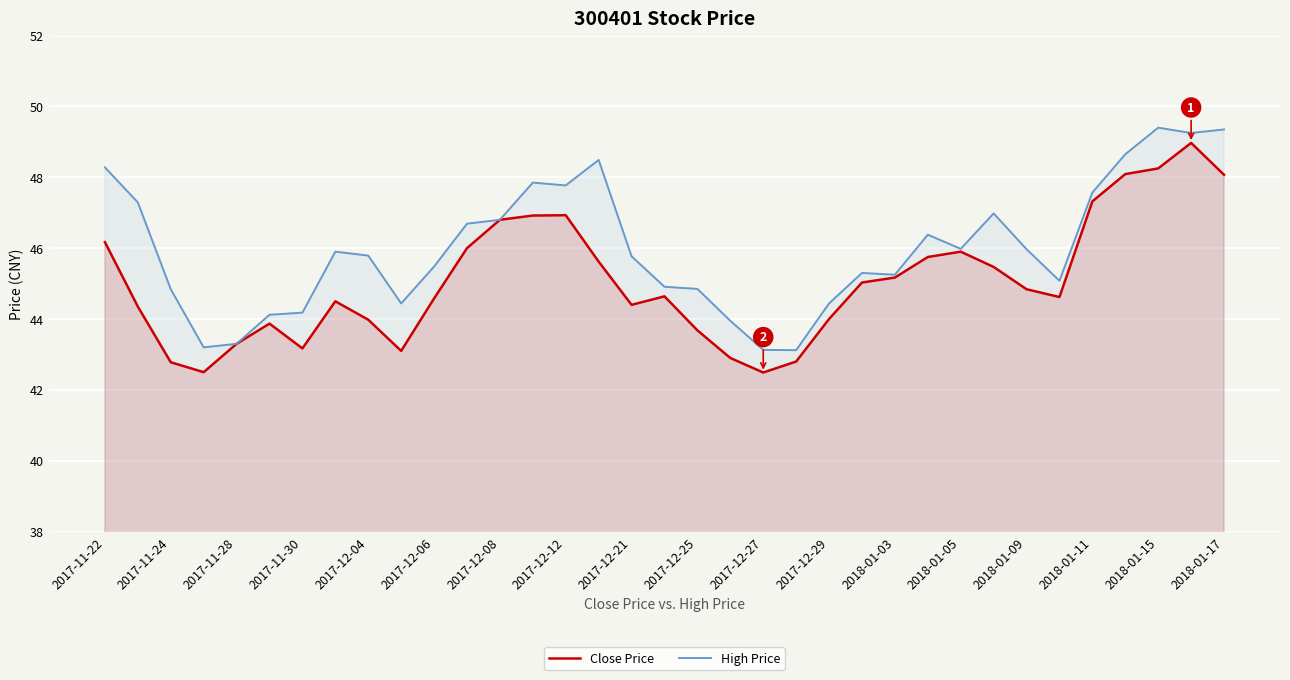

True or false: High Price and Close Price intersect in this chart.

False